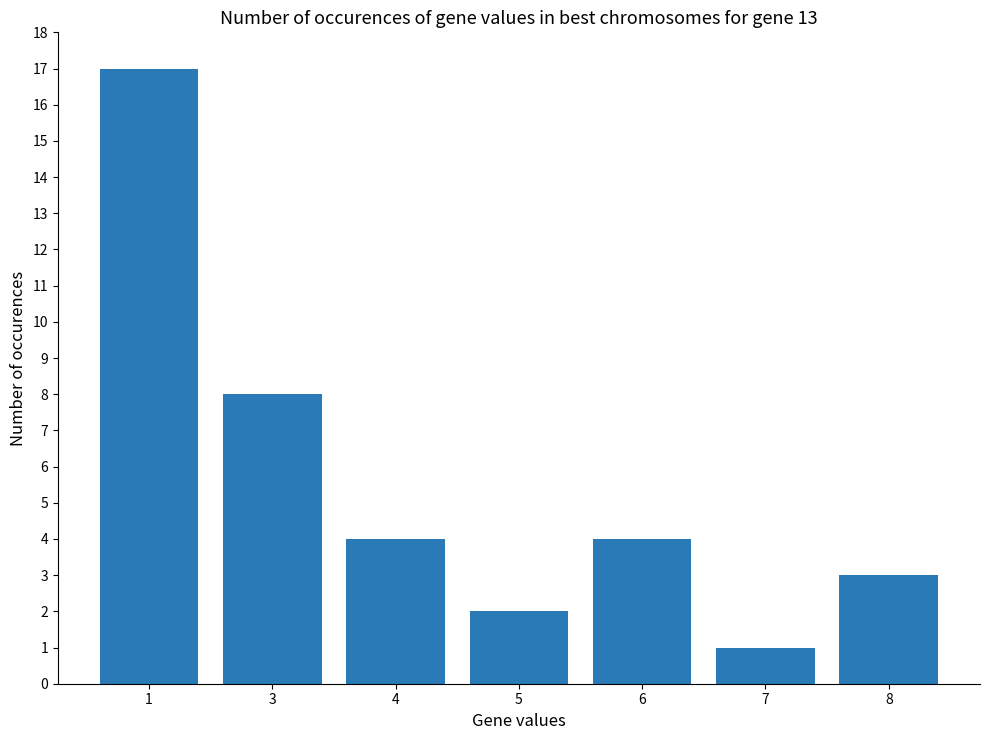

The value at 6 is 5. True or false?

False